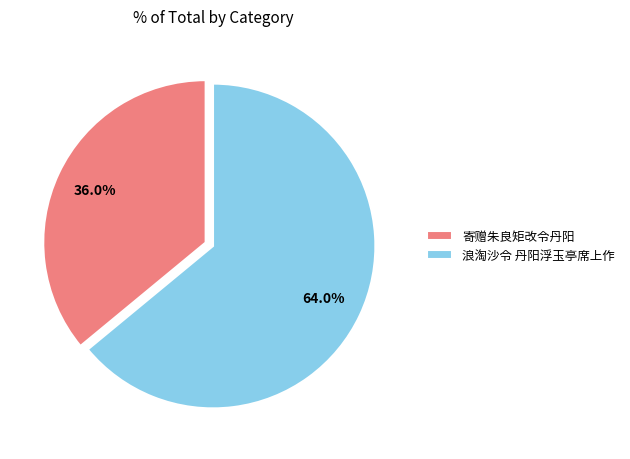

What percentage do 浪淘沙令 丹阳浮玉亭席上作 and 寄赠朱良矩改令丹阳 together represent?

100.0%